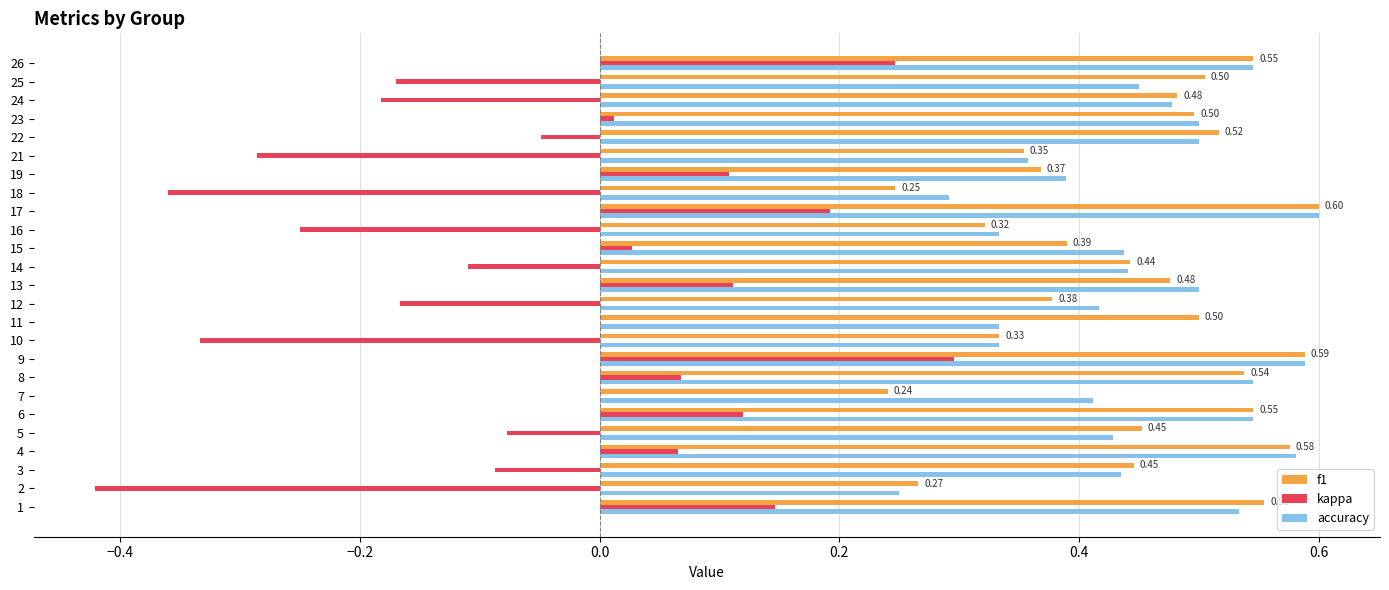

What are all the series names shown in the legend?

f1, kappa, accuracy